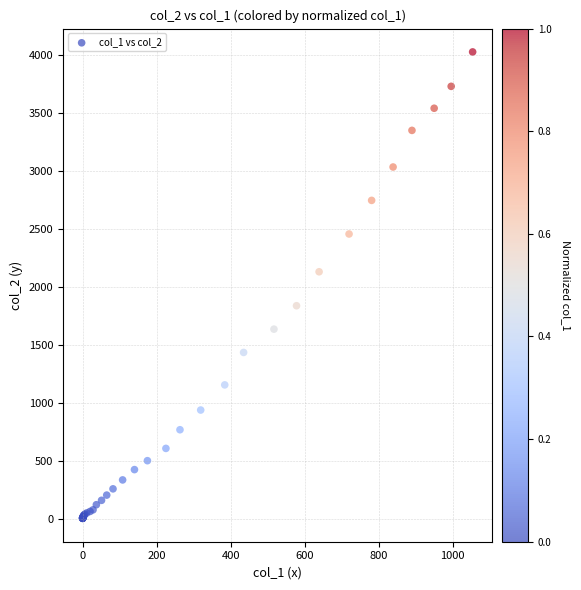

What Y value in the scatter plot is closest to 2015?

2131